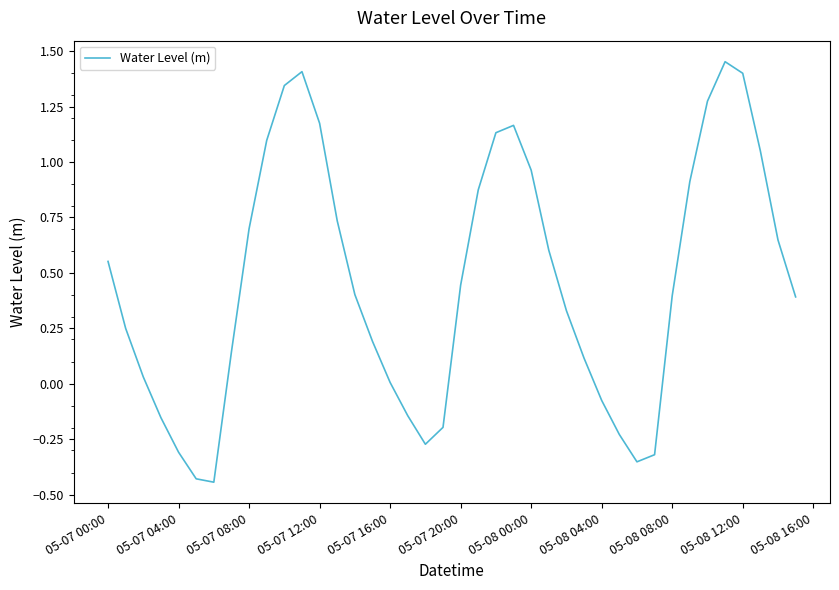

Is this an area chart (filled region under the line)?

No